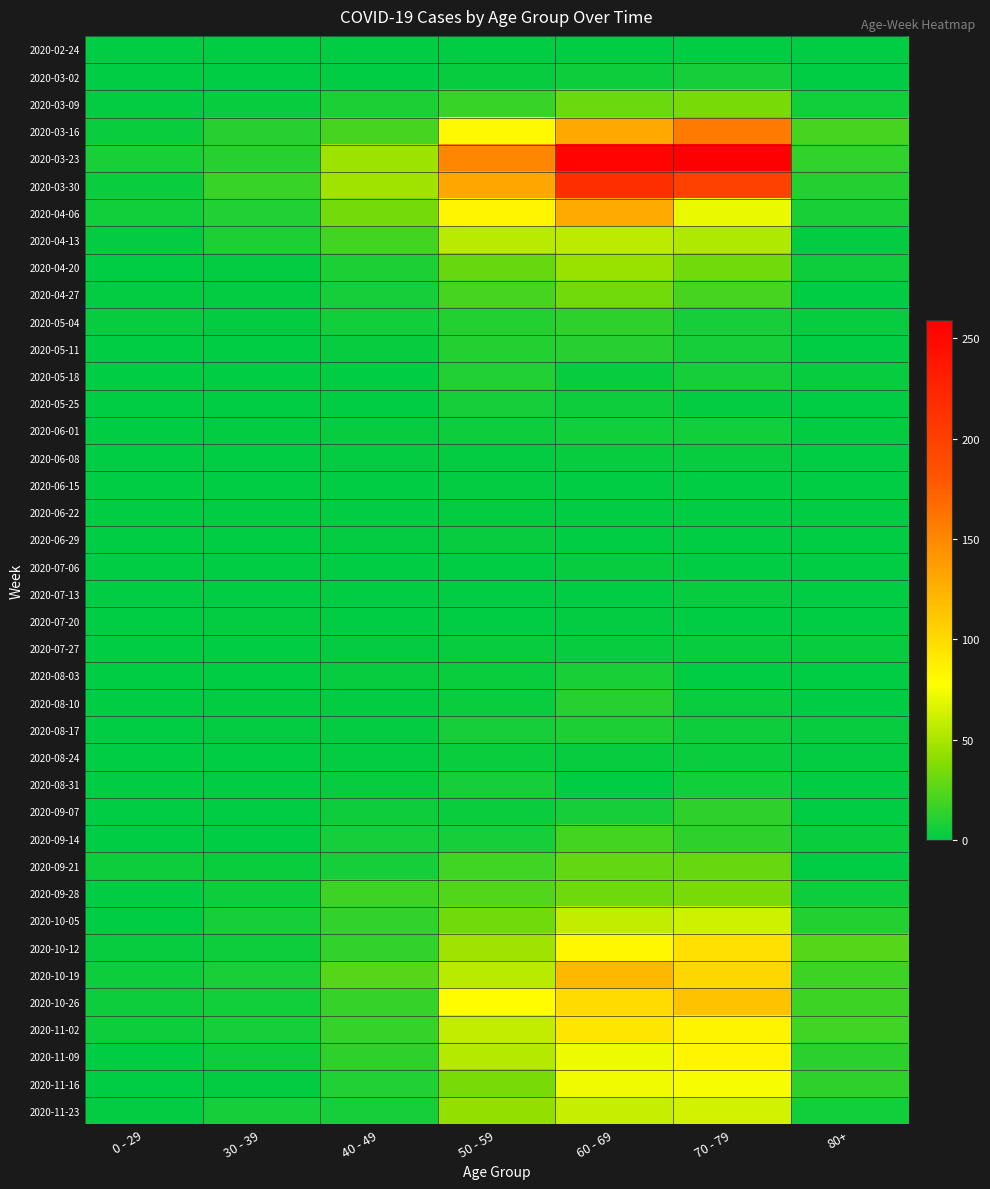

Reading right to left, extract all data points from this chart.

2020-02-24: 80+=0	70 - 79=1	60 - 69=1	50 - 59=1	40 - 49=1	30 - 39=0	0 - 29=0
2020-03-02: 80+=1	70 - 79=7	60 - 69=5	50 - 59=3	40 - 49=1	30 - 39=1	0 - 29=0
2020-03-09: 80+=6	70 - 79=35	60 - 69=31	50 - 59=17	40 - 49=9	30 - 39=3	0 - 29=2
2020-03-16: 80+=21	70 - 79=158	60 - 69=130	50 - 59=81	40 - 49=21	30 - 39=12	0 - 29=4
2020-03-23: 80+=15	70 - 79=259	60 - 69=255	50 - 59=151	40 - 49=46	30 - 39=12	0 - 29=8
2020-03-30: 80+=11	70 - 79=199	60 - 69=216	50 - 59=131	40 - 49=47	30 - 39=17	0 - 29=4
2020-04-06: 80+=8	70 - 79=71	60 - 69=129	50 - 59=83	40 - 49=34	30 - 39=10	0 - 29=6
2020-04-13: 80+=2	70 - 79=52	60 - 69=56	50 - 59=55	40 - 49=20	30 - 39=9	0 - 29=2
2020-04-20: 80+=5	70 - 79=33	60 - 69=45	50 - 59=30	40 - 49=9	30 - 39=2	0 - 29=1
2020-04-27: 80+=0	70 - 79=21	60 - 69=33	50 - 59=21	40 - 49=7	30 - 39=2	0 - 29=2
2020-05-04: 80+=3	70 - 79=7	60 - 69=14	50 - 59=11	40 - 49=6	30 - 39=2	0 - 29=3
2020-05-11: 80+=0	70 - 79=7	60 - 69=12	50 - 59=11	40 - 49=3	30 - 39=0	0 - 29=1
2020-05-18: 80+=3	70 - 79=7	60 - 69=3	50 - 59=10	40 - 49=0	30 - 39=1	0 - 29=0
2020-05-25: 80+=1	70 - 79=2	60 - 69=5	50 - 59=7	40 - 49=1	30 - 39=0	0 - 29=0
2020-06-01: 80+=2	70 - 79=6	60 - 69=6	50 - 59=5	40 - 49=3	30 - 39=2	0 - 29=0
2020-06-08: 80+=0	70 - 79=3	60 - 69=3	50 - 59=2	40 - 49=2	30 - 39=0	0 - 29=0
2020-06-15: 80+=1	70 - 79=1	60 - 69=1	50 - 59=2	40 - 49=1	30 - 39=0	0 - 29=0
2020-06-22: 80+=0	70 - 79=1	60 - 69=0	50 - 59=2	40 - 49=1	30 - 39=0	0 - 29=1
2020-06-29: 80+=0	70 - 79=0	60 - 69=0	50 - 59=3	40 - 49=2	30 - 39=0	0 - 29=0
2020-07-06: 80+=0	70 - 79=0	60 - 69=3	50 - 59=1	40 - 49=1	30 - 39=1	0 - 29=0
2020-07-13: 80+=0	70 - 79=3	60 - 69=0	50 - 59=0	40 - 49=0	30 - 39=0	0 - 29=0
2020-07-20: 80+=1	70 - 79=1	60 - 69=2	50 - 59=1	40 - 49=1	30 - 39=2	0 - 29=1
2020-07-27: 80+=3	70 - 79=3	60 - 69=3	50 - 59=3	40 - 49=2	30 - 39=0	0 - 29=0
2020-08-03: 80+=1	70 - 79=1	60 - 69=8	50 - 59=4	40 - 49=3	30 - 39=0	0 - 29=1
2020-08-10: 80+=1	70 - 79=4	60 - 69=12	50 - 59=4	40 - 49=2	30 - 39=2	0 - 29=1
2020-08-17: 80+=3	70 - 79=5	60 - 69=9	50 - 59=7	40 - 49=2	30 - 39=2	0 - 29=0
2020-08-24: 80+=2	70 - 79=4	60 - 69=3	50 - 59=4	40 - 49=2	30 - 39=0	0 - 29=0
2020-08-31: 80+=0	70 - 79=6	60 - 69=1	50 - 59=7	40 - 49=3	30 - 39=0	0 - 29=0
2020-09-07: 80+=0	70 - 79=14	60 - 69=7	50 - 59=4	40 - 49=5	30 - 39=1	0 - 29=0
2020-09-14: 80+=4	70 - 79=14	60 - 69=20	50 - 59=7	40 - 49=7	30 - 39=1	0 - 29=1
2020-09-21: 80+=1	70 - 79=30	60 - 69=29	50 - 59=19	40 - 49=7	30 - 39=4	0 - 29=5
2020-09-28: 80+=5	70 - 79=35	60 - 69=32	50 - 59=24	40 - 49=18	30 - 39=5	0 - 29=0
2020-10-05: 80+=11	70 - 79=62	60 - 69=58	50 - 59=33	40 - 49=15	30 - 39=7	0 - 29=1
2020-10-12: 80+=25	70 - 79=97	60 - 69=82	50 - 59=47	40 - 49=15	30 - 39=5	0 - 29=3
2020-10-19: 80+=18	70 - 79=102	60 - 69=121	50 - 59=55	40 - 49=25	30 - 39=8	0 - 29=5
2020-10-26: 80+=18	70 - 79=115	60 - 69=100	50 - 59=79	40 - 49=16	30 - 39=6	0 - 29=5
2020-11-02: 80+=19	70 - 79=84	60 - 69=93	50 - 59=58	40 - 49=16	30 - 39=7	0 - 29=5
2020-11-09: 80+=13	70 - 79=83	60 - 69=72	50 - 59=54	40 - 49=14	30 - 39=5	0 - 29=1
2020-11-16: 80+=14	70 - 79=75	60 - 69=73	50 - 59=35	40 - 49=10	30 - 39=2	0 - 29=0
2020-11-23: 80+=6	70 - 79=63	60 - 69=59	50 - 59=43	40 - 49=7	30 - 39=7	0 - 29=2